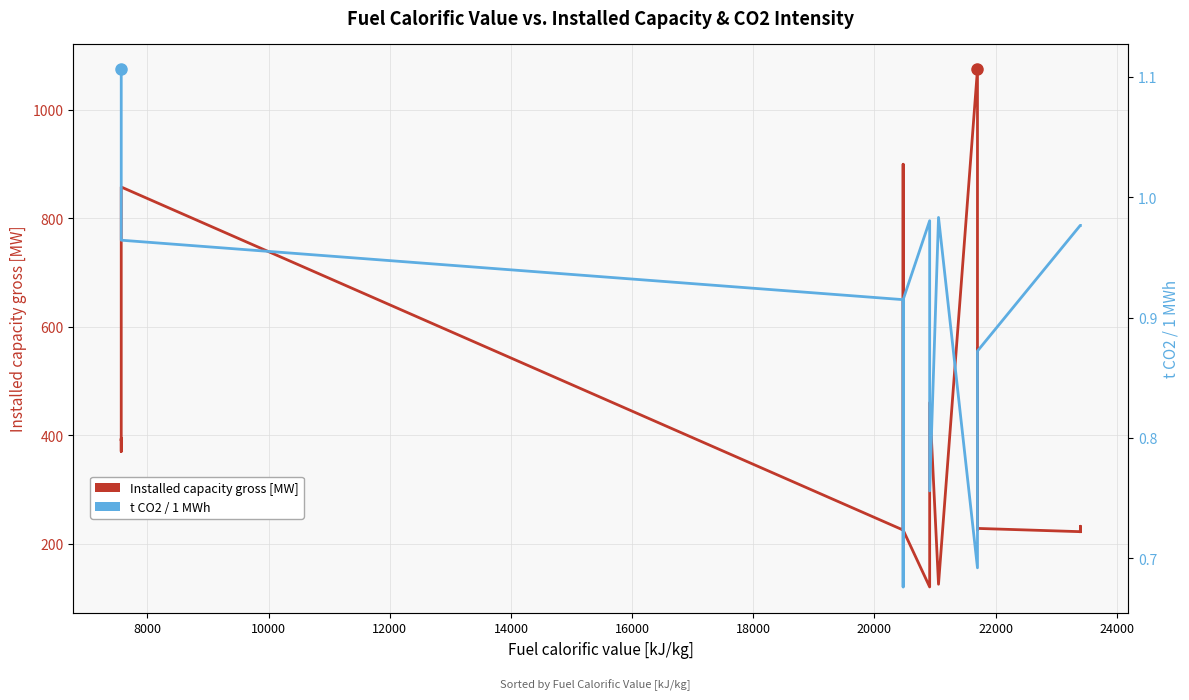

Does the chart have visible grid lines?

Yes